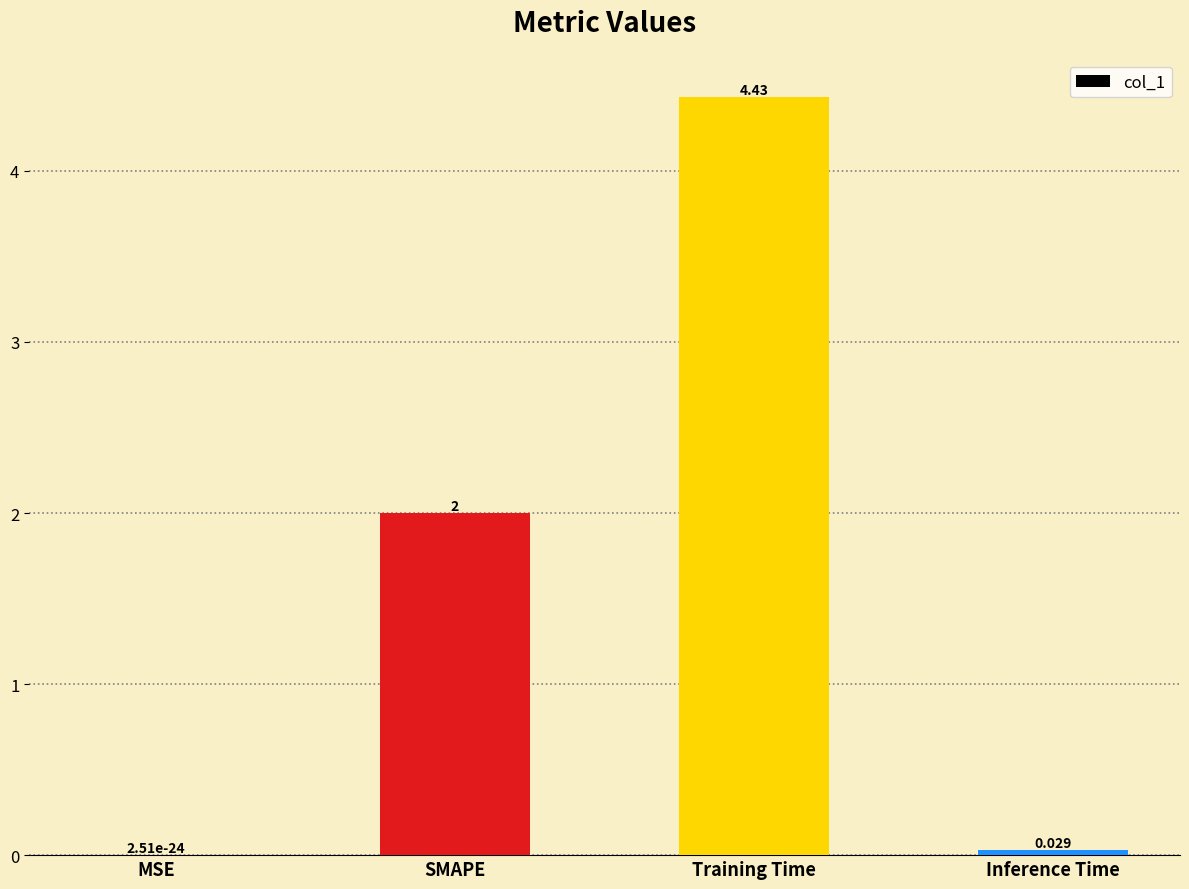

What is the sum of the values at SMAPE and Inference Time?

2.0